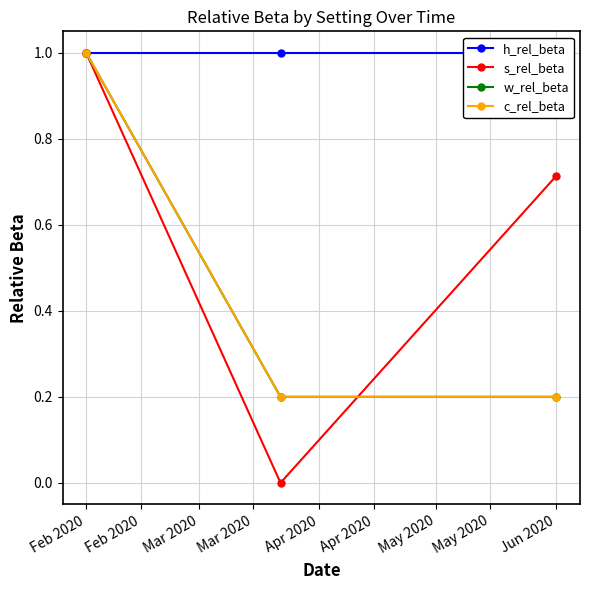

At which label is w_rel_beta closest to 0?

Feb 2020